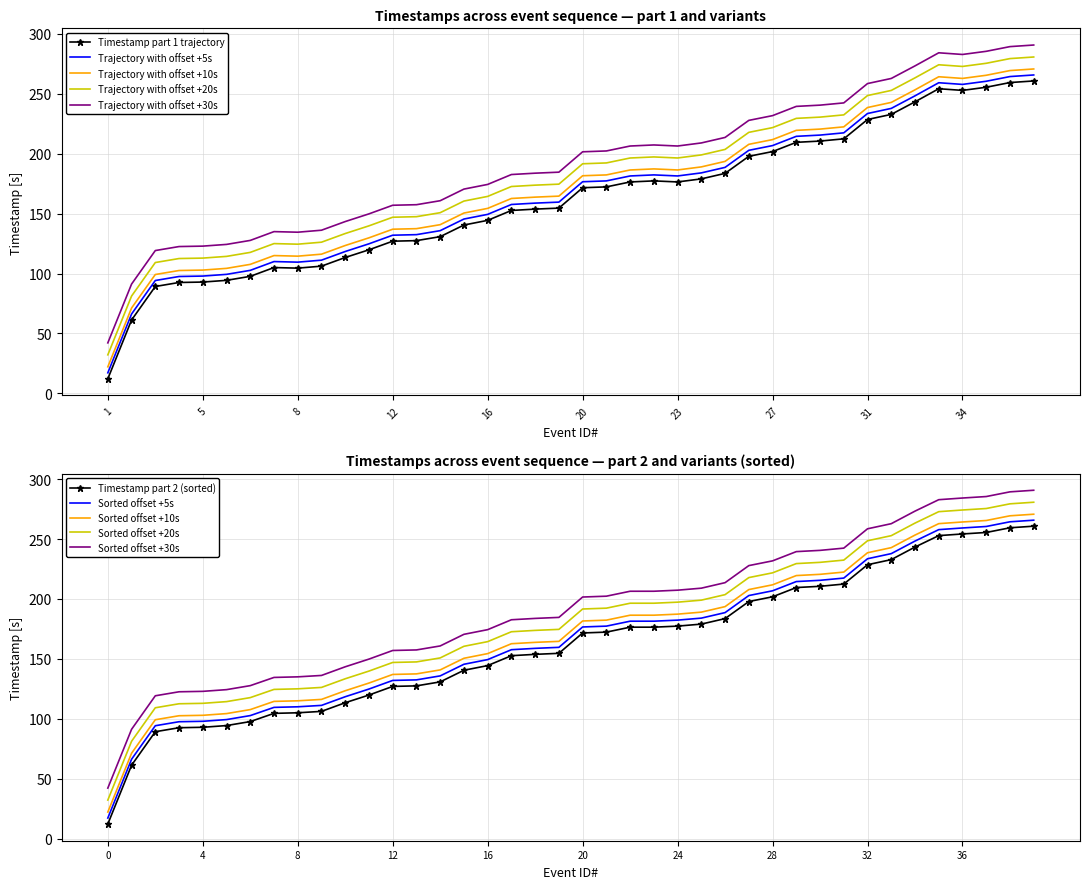

Does the chart have visible grid lines?

Yes